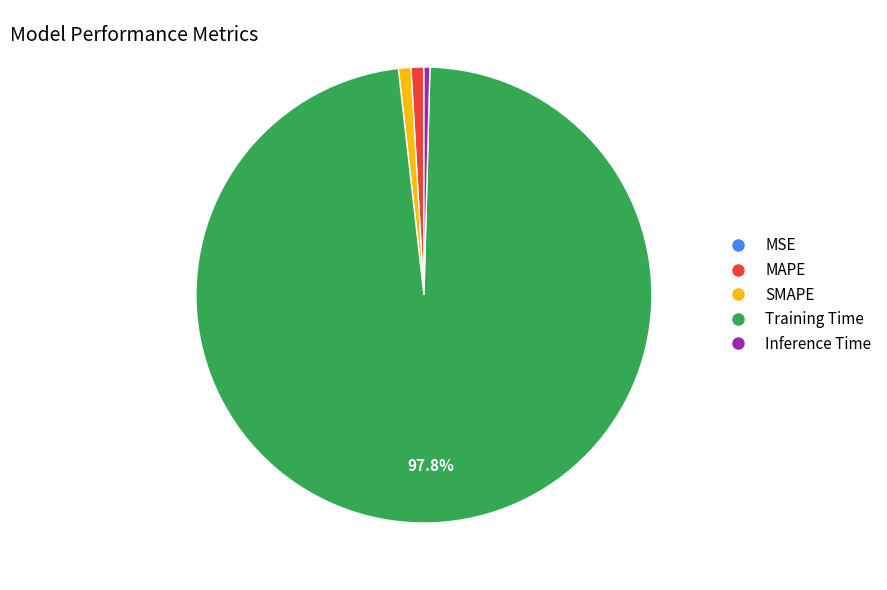

Is MAPE the majority of the pie?

No